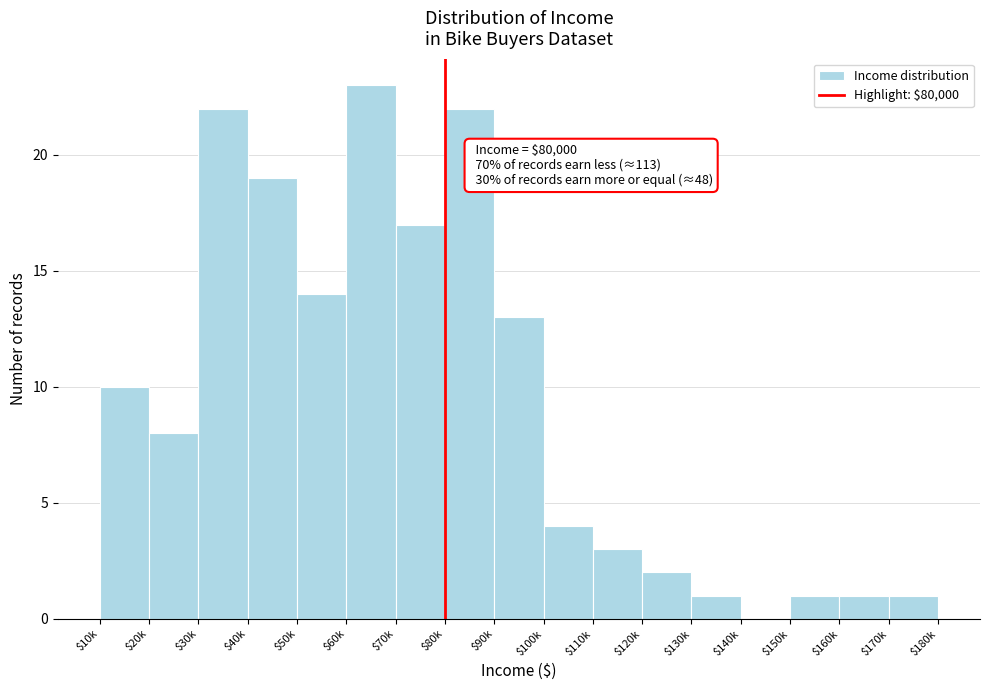

The chart shows a value of 5 at $110k. True or false?

False